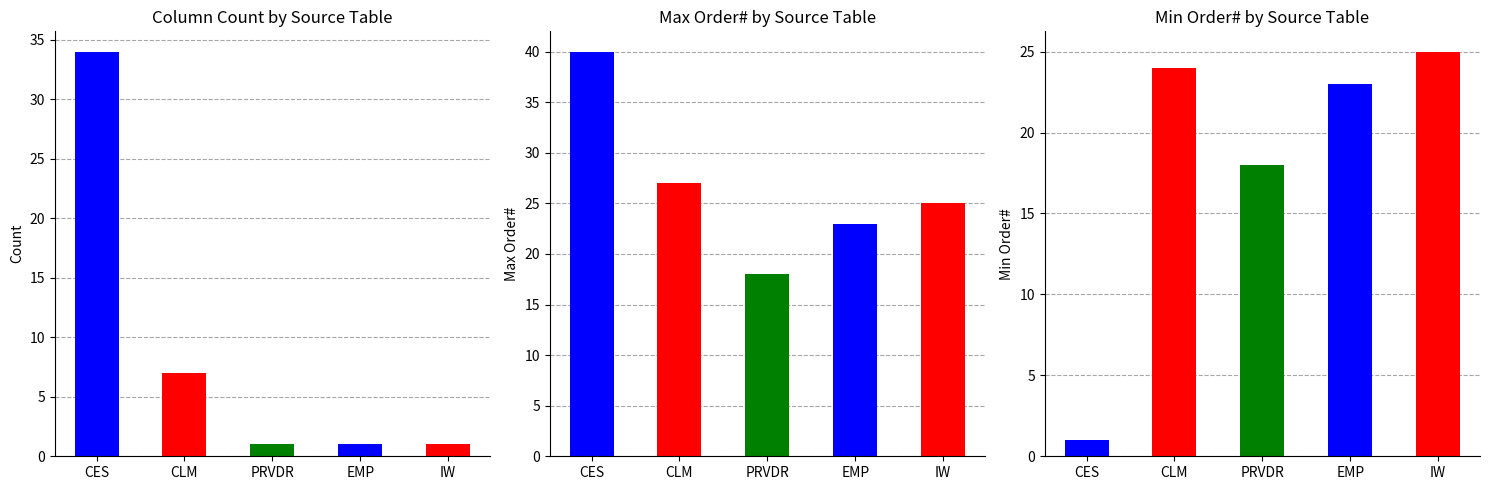

Which series has the widest spread of values?

Count of Columns